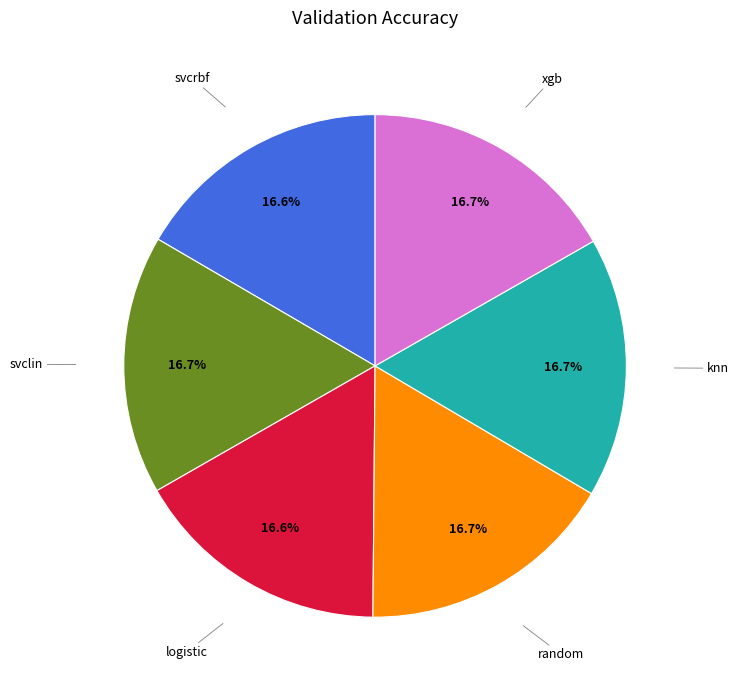

Is there any slice that represents more than half of the pie?

No